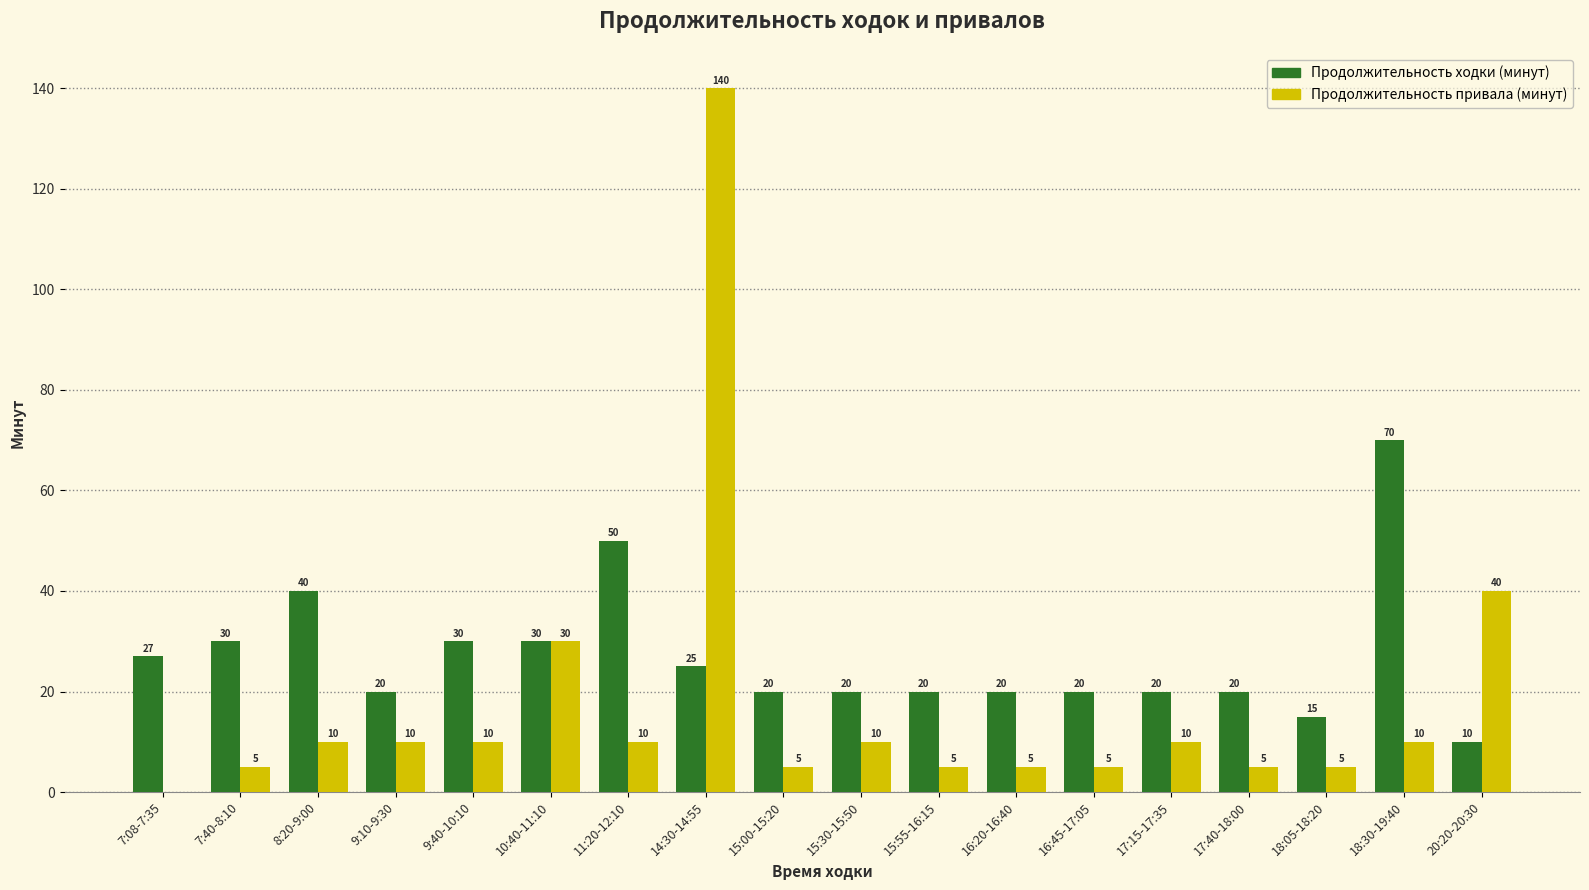

The value of Продолжительность ходки (минут) at 16:20-16:40 is 8. True or false?

False